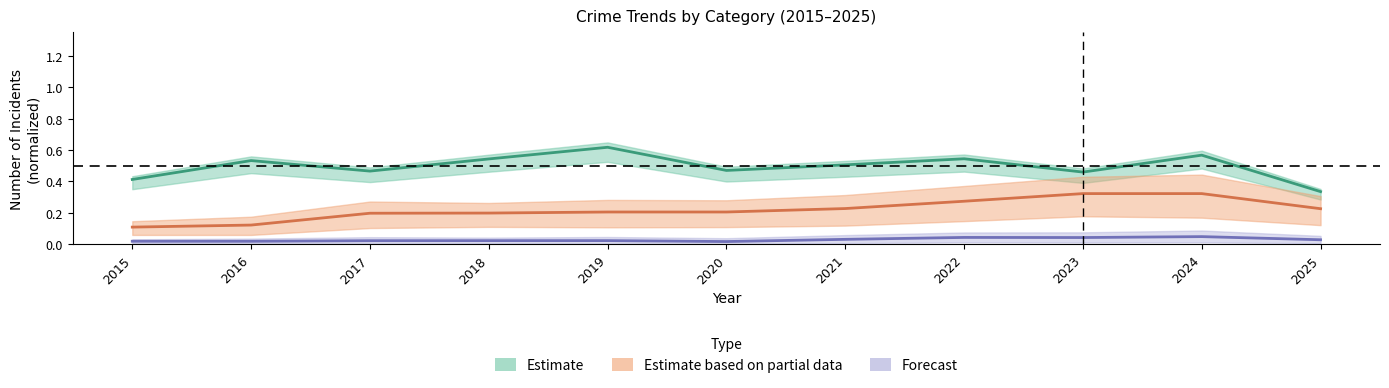

True or false: Forecast and Estimate intersect in this chart.

False